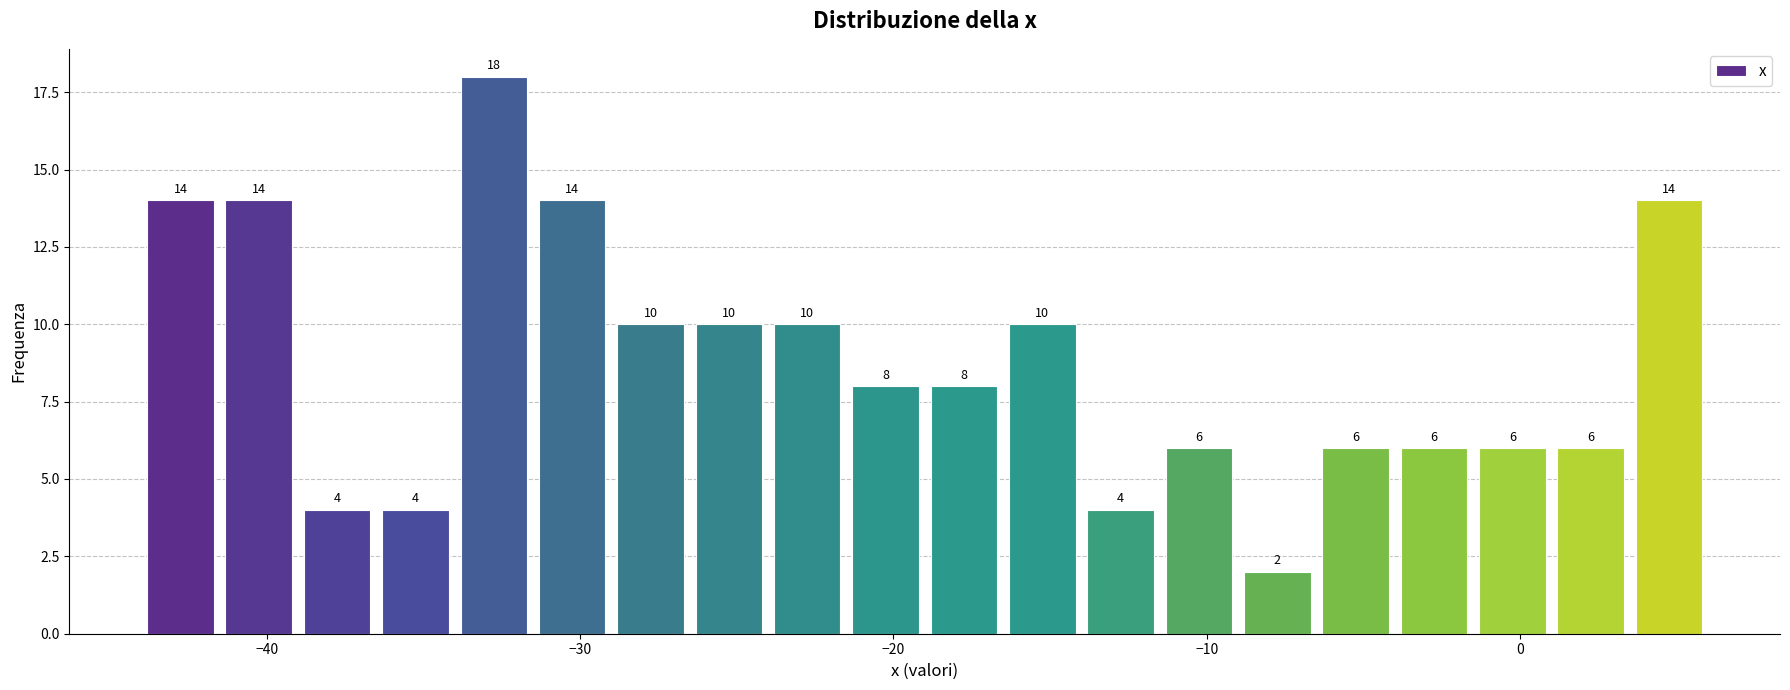

Around what value on the x-axis is the tallest bar? Give the approximate position of its centre, as read against the axis.

-33